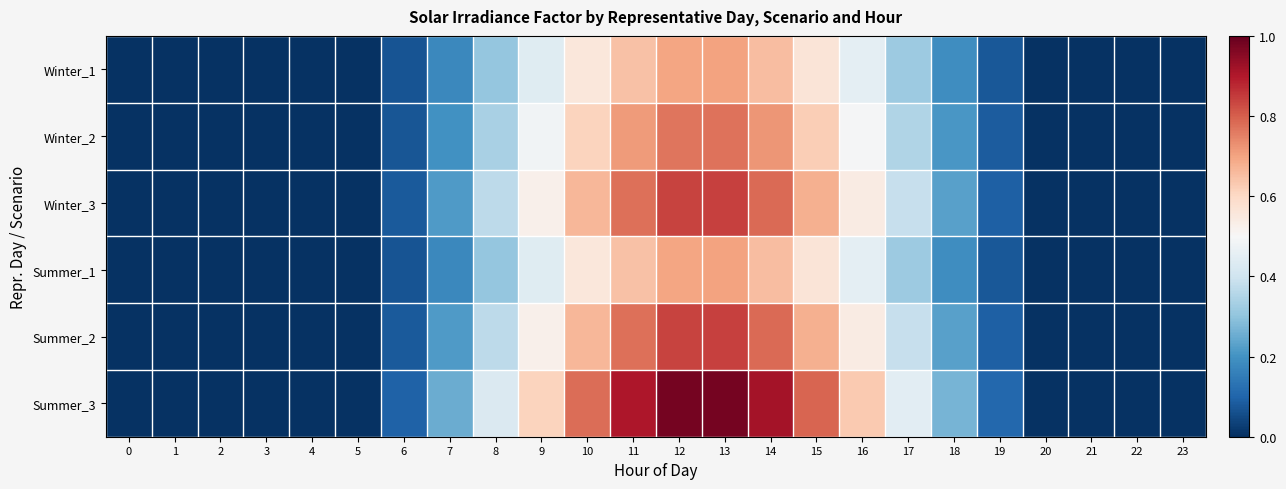

Reading left to right, extract all data points from this chart.

Winter_1: 0=0.0	1=0.0	2=0.0	3=0.0	4=0.0	5=0.0	6=0.1	7=0.2	8=0.3	9=0.4	10=0.6	11=0.6	12=0.7	13=0.7	14=0.7	15=0.6	16=0.4	17=0.3	18=0.2	19=0.1	20=0.0	21=0.0	22=0.0	23=0.0
Winter_2: 0=0.0	1=0.0	2=0.0	3=0.0	4=0.0	5=0.0	6=0.1	7=0.2	8=0.3	9=0.5	10=0.6	11=0.7	12=0.8	13=0.8	14=0.7	15=0.6	16=0.5	17=0.4	18=0.2	19=0.1	20=0.0	21=0.0	22=0.0	23=0.0
Winter_3: 0=0.0	1=0.0	2=0.0	3=0.0	4=0.0	5=0.0	6=0.1	7=0.2	8=0.4	9=0.5	10=0.7	11=0.8	12=0.8	13=0.8	14=0.8	15=0.7	16=0.5	17=0.4	18=0.2	19=0.1	20=0.0	21=0.0	22=0.0	23=0.0
Summer_1: 0=0.0	1=0.0	2=0.0	3=0.0	4=0.0	5=0.0	6=0.1	7=0.2	8=0.3	9=0.4	10=0.6	11=0.6	12=0.7	13=0.7	14=0.7	15=0.6	16=0.4	17=0.3	18=0.2	19=0.1	20=0.0	21=0.0	22=0.0	23=0.0
Summer_2: 0=0.0	1=0.0	2=0.0	3=0.0	4=0.0	5=0.0	6=0.1	7=0.2	8=0.4	9=0.5	10=0.7	11=0.8	12=0.8	13=0.8	14=0.8	15=0.7	16=0.5	17=0.4	18=0.2	19=0.1	20=0.0	21=0.0	22=0.0	23=0.0
Summer_3: 0=0.0	1=0.0	2=0.0	3=0.0	4=0.0	5=0.0	6=0.1	7=0.3	8=0.4	9=0.6	10=0.8	11=0.9	12=1.0	13=1.0	14=0.9	15=0.8	16=0.6	17=0.4	18=0.3	19=0.1	20=0.0	21=0.0	22=0.0	23=0.0